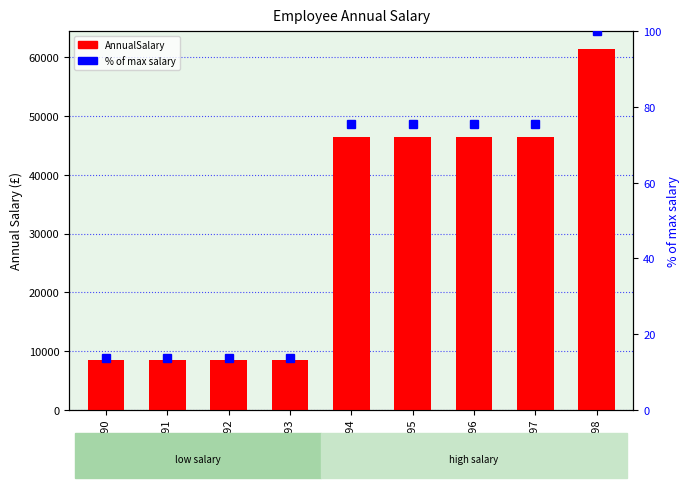

What is the value of the AnnualSalary bar at the 5th from the left?

46386.1